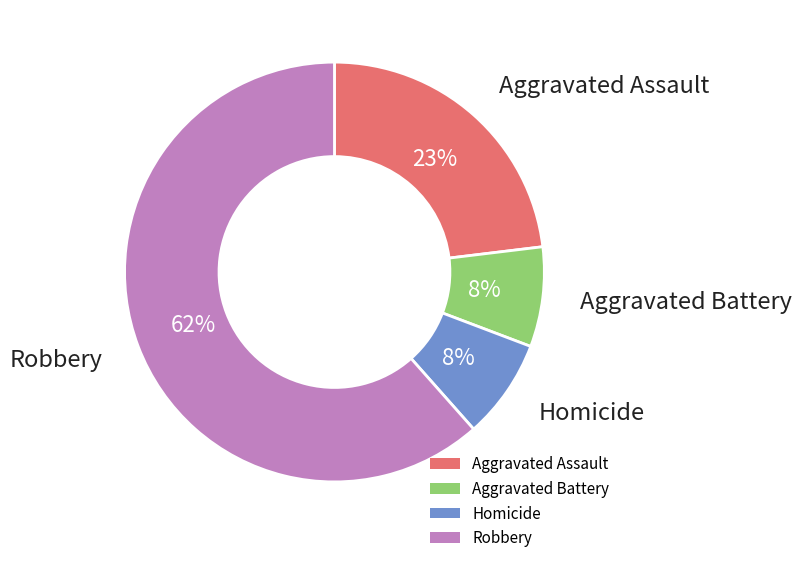

Is there any slice that represents more than half of the pie?

Yes